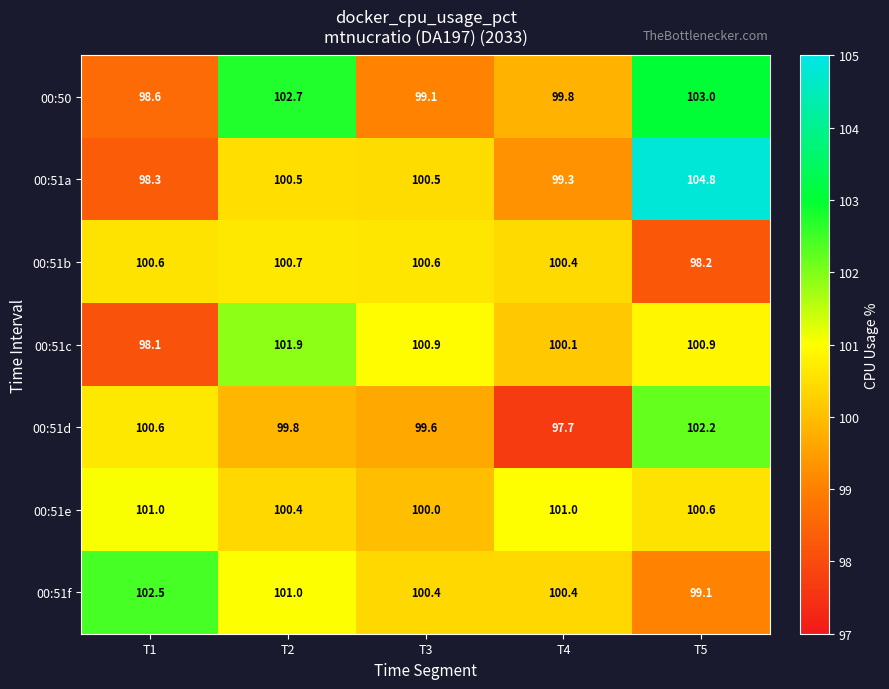

What is the smallest value displayed?

97.7